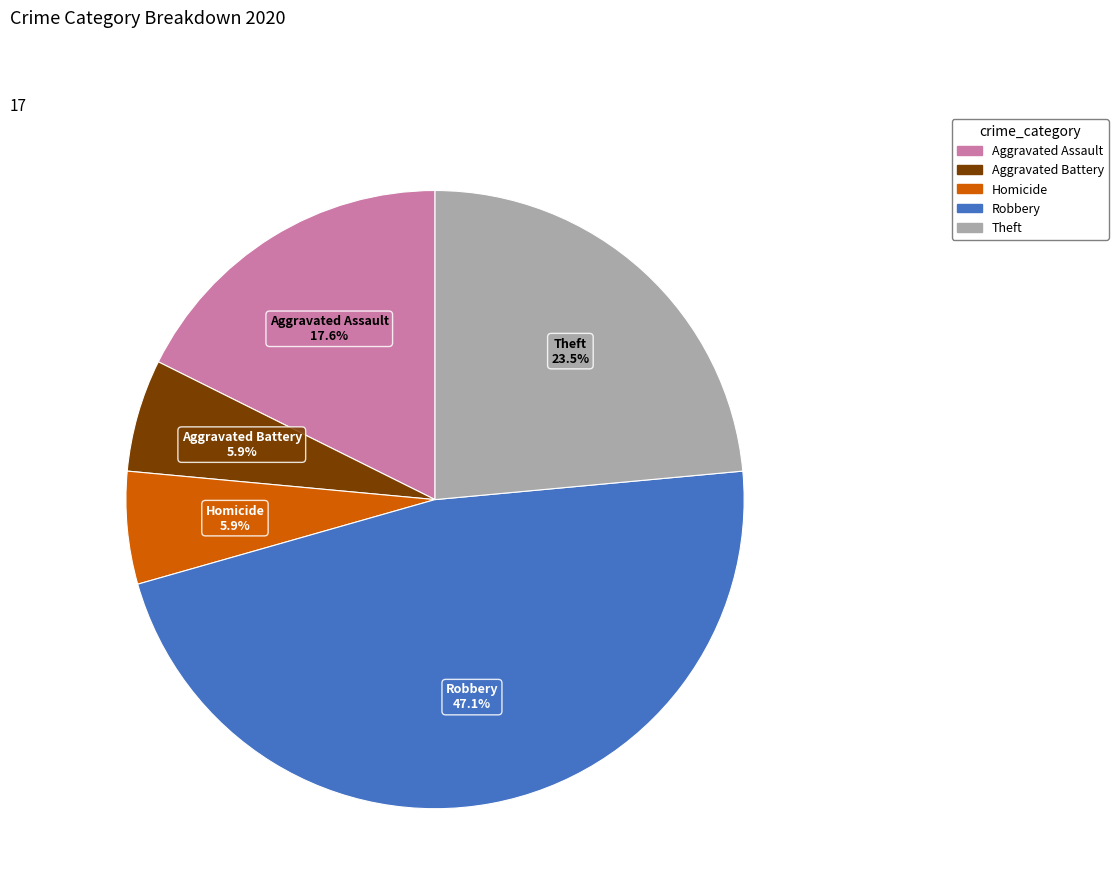

Is there any slice that represents more than half of the pie?

No